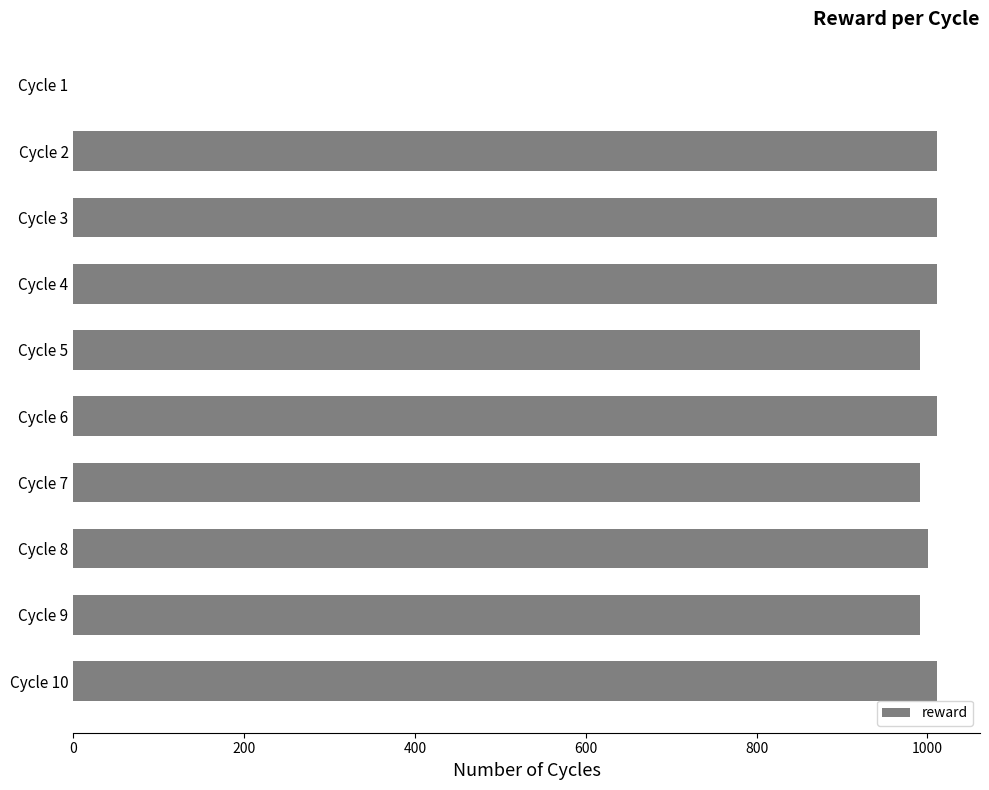

The value at Cycle 6 is 1011. True or false?

True